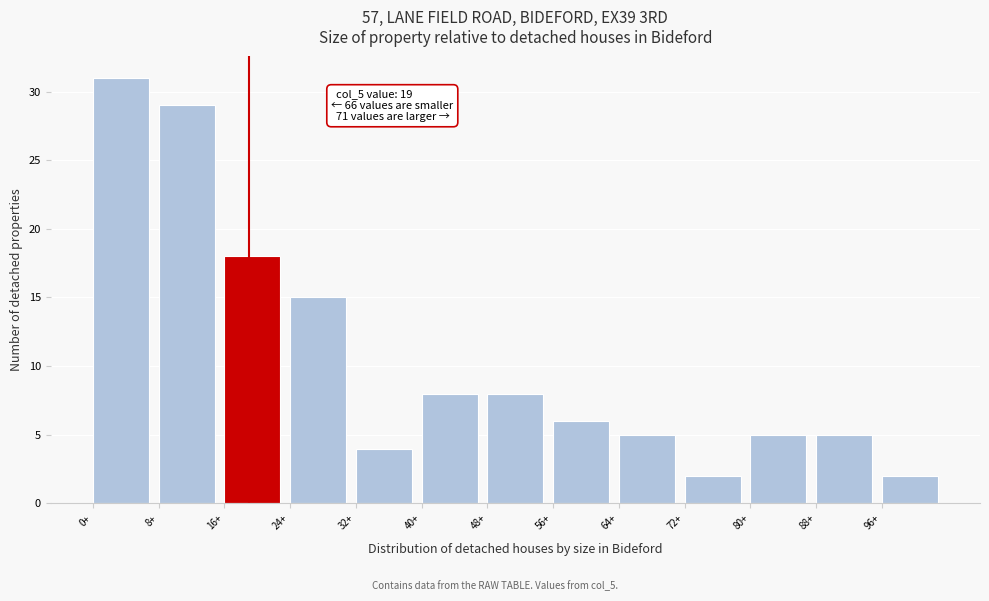

Which range on the x-axis has the tallest bar?

0 to 8